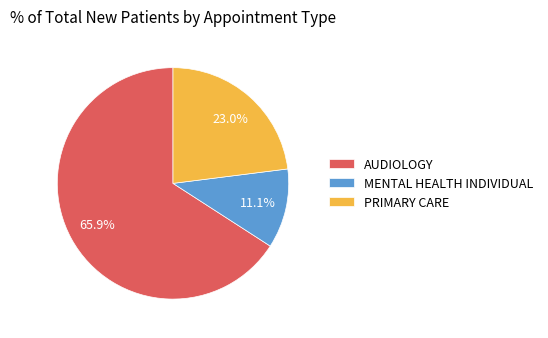

How many segments does this pie chart have?

3